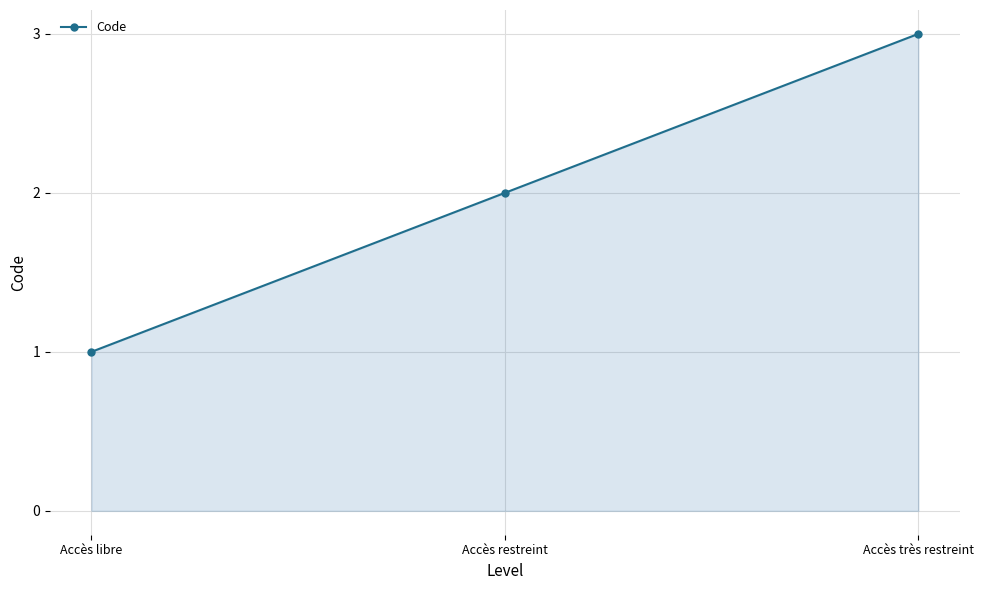

Which has a higher value, Accès libre or Accès restreint?

Accès restreint